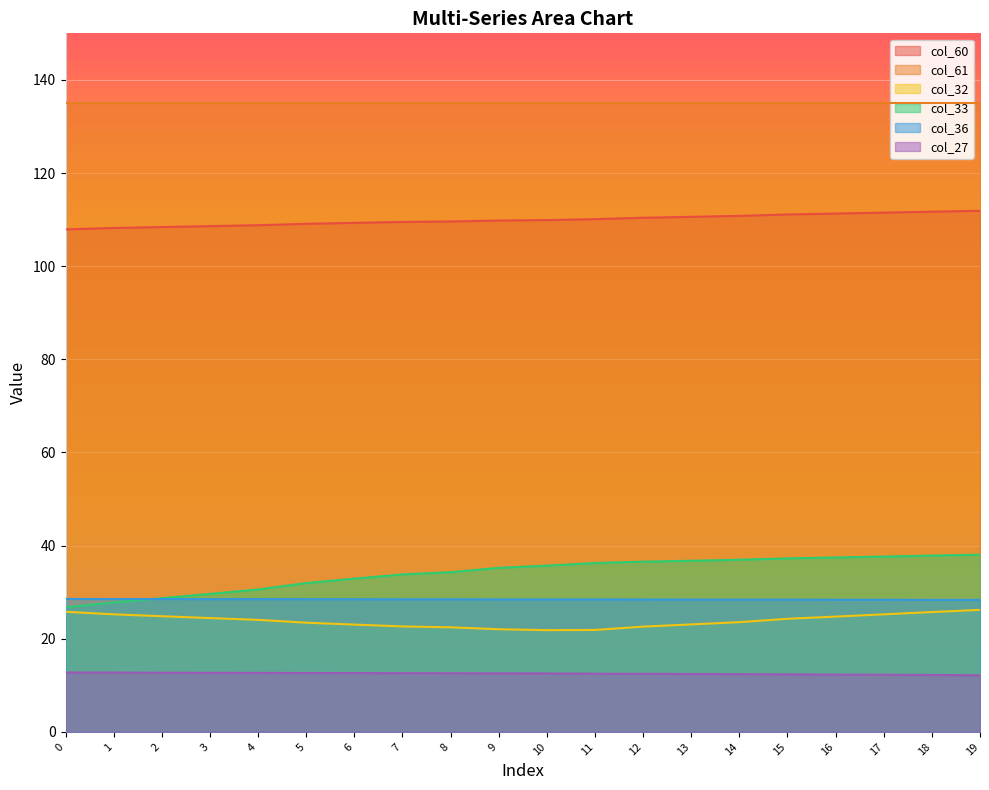

Which label corresponds to the smallest value in the chart?

19